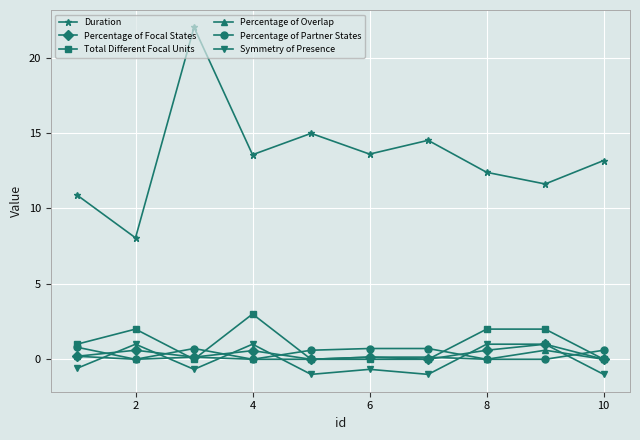

How many times do Percentage of Overlap and Symmetry of Presence cross each other?

6